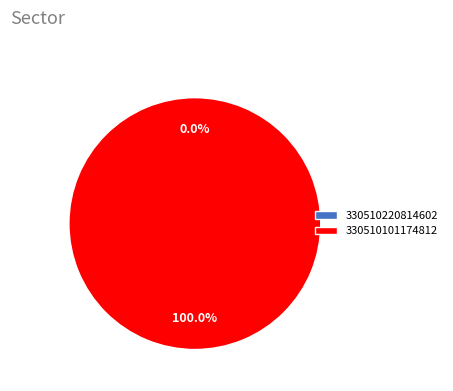

How many slices are in this pie chart?

2